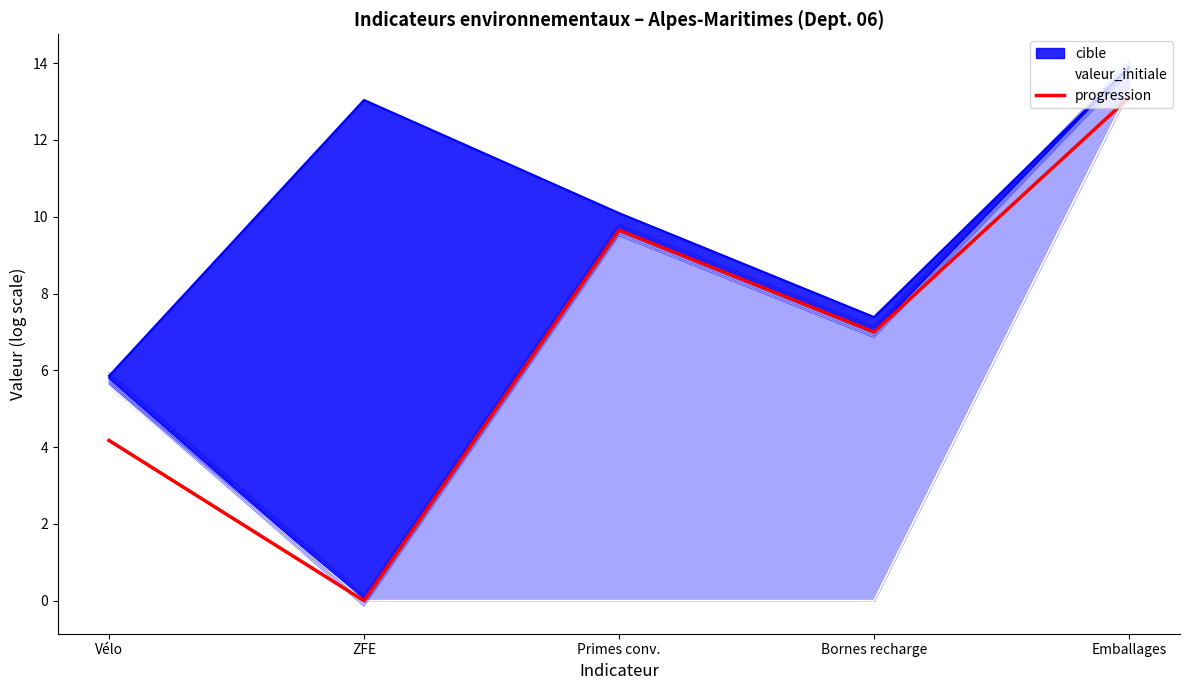

The chart shows a value of 13.1 at Emballages. True or false?

True